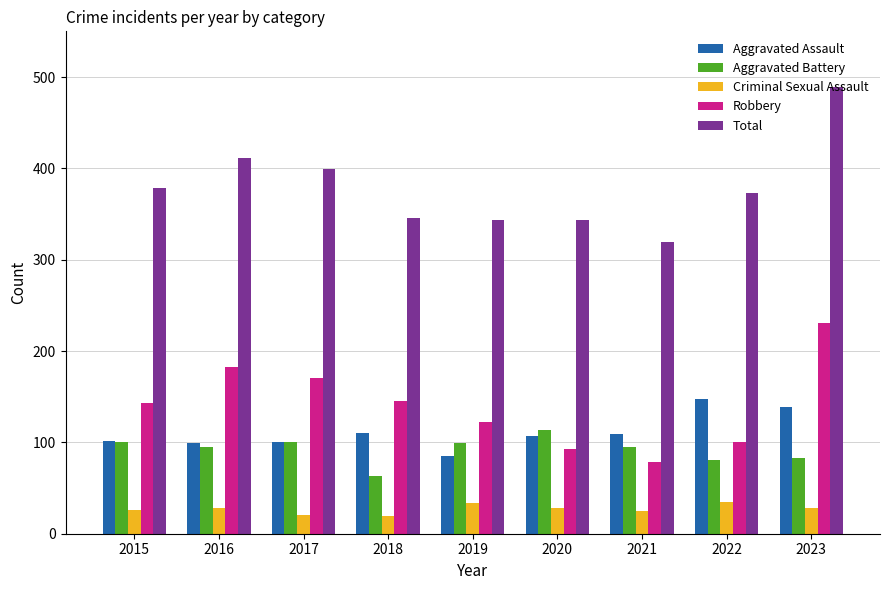

Are the bars horizontal?

No